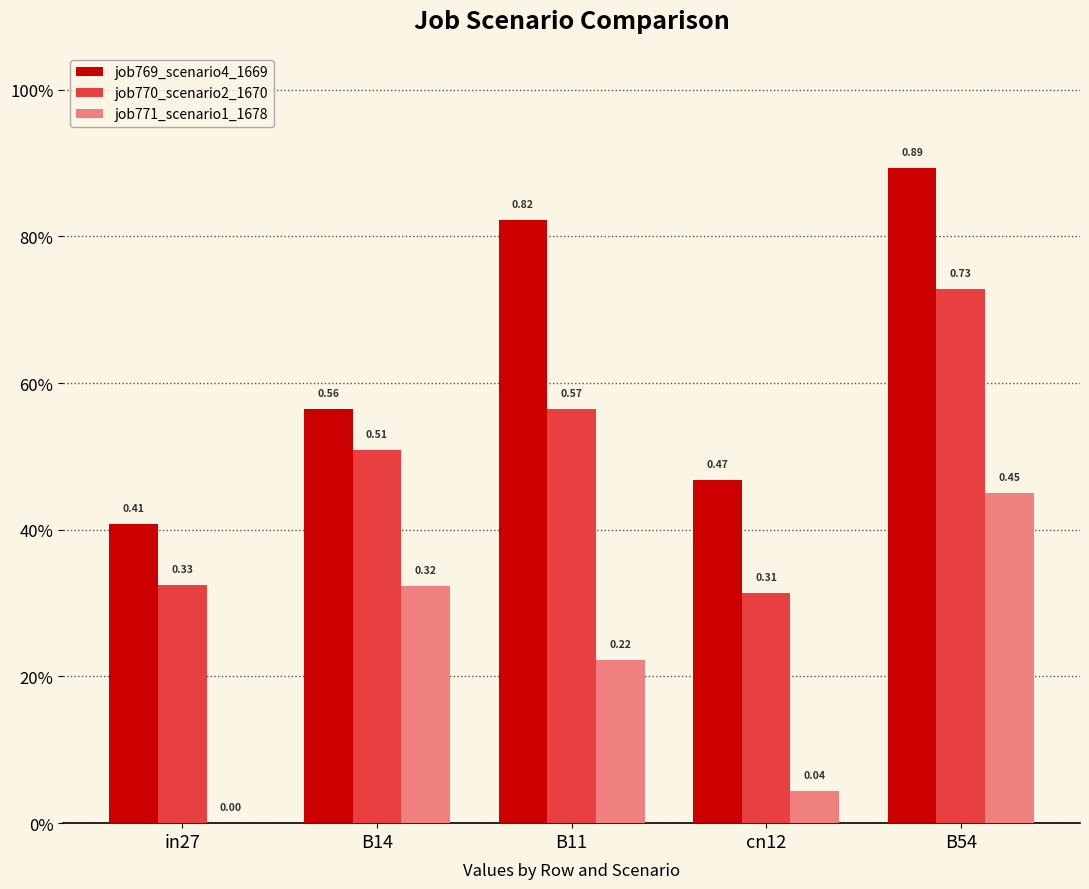

What is the spread (max minus min) of values at in27?

0.4